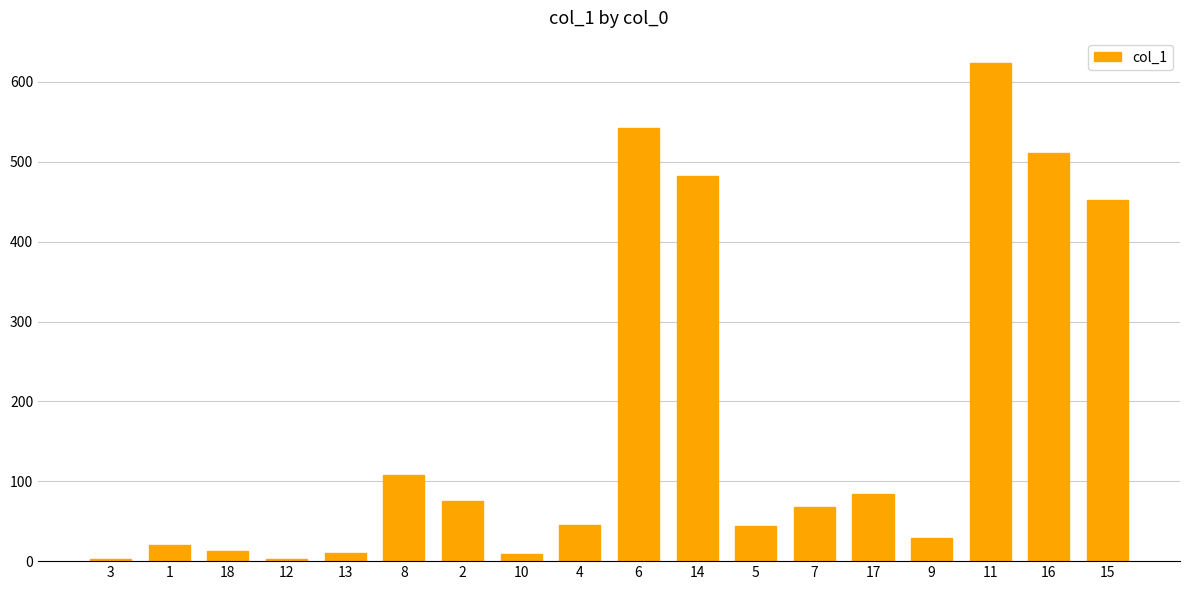

What position from the left is 10?

8